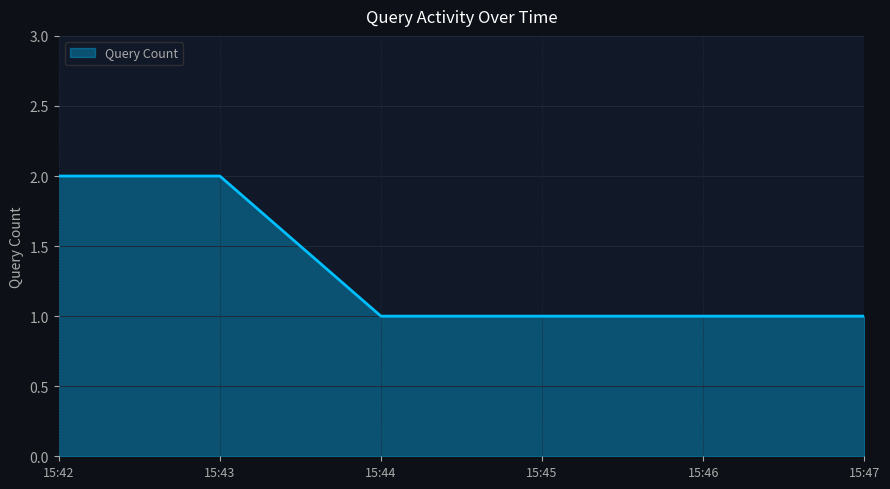

Which has a higher value, 15:47 or 15:42?

15:42